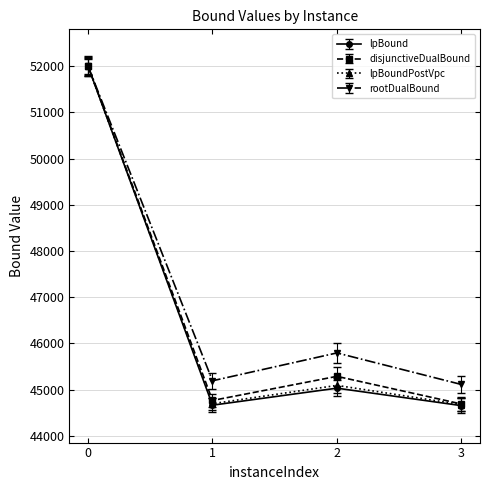

What is the difference between the maximum and minimum values in the disjunctiveDualBound series?

7310.6